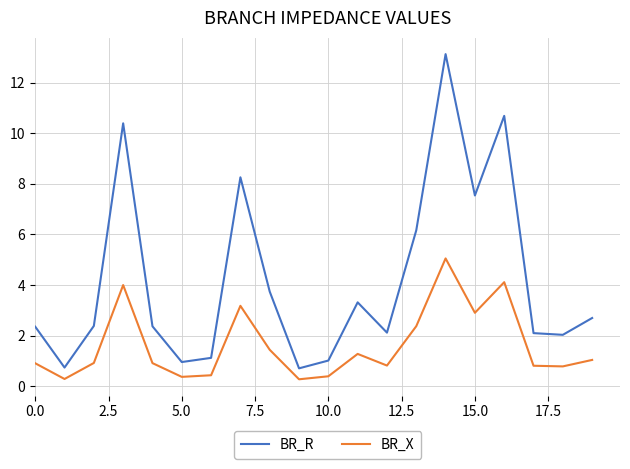

What is the difference between the maximum and minimum values in the BR_X series?

4.8